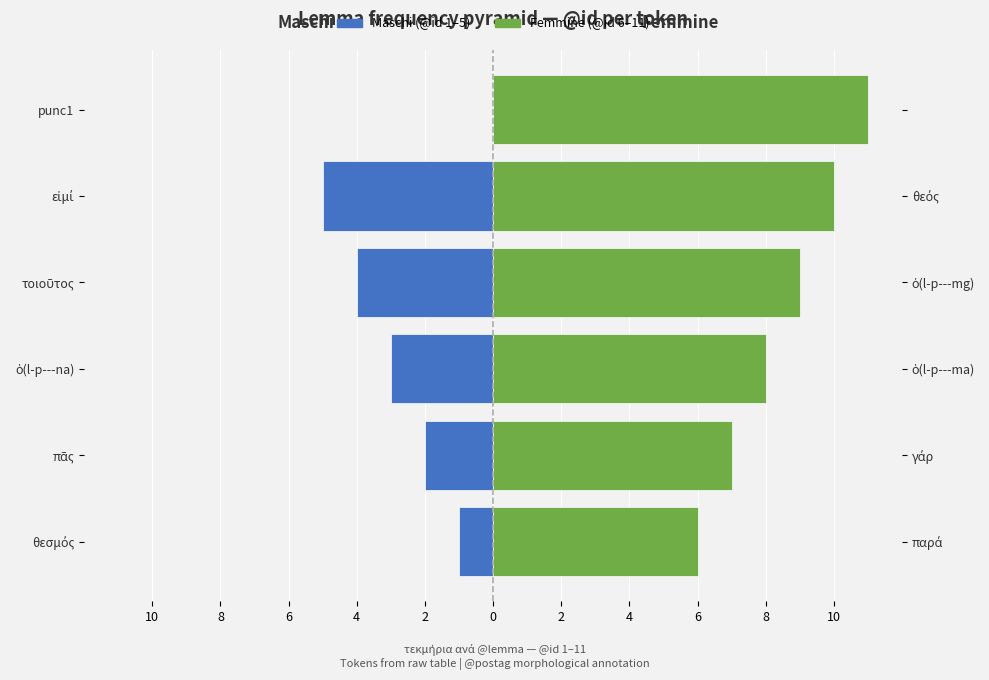

What are all the series names shown in the legend?

Maschi (@id 1–5), Femmine (@id 6–11)